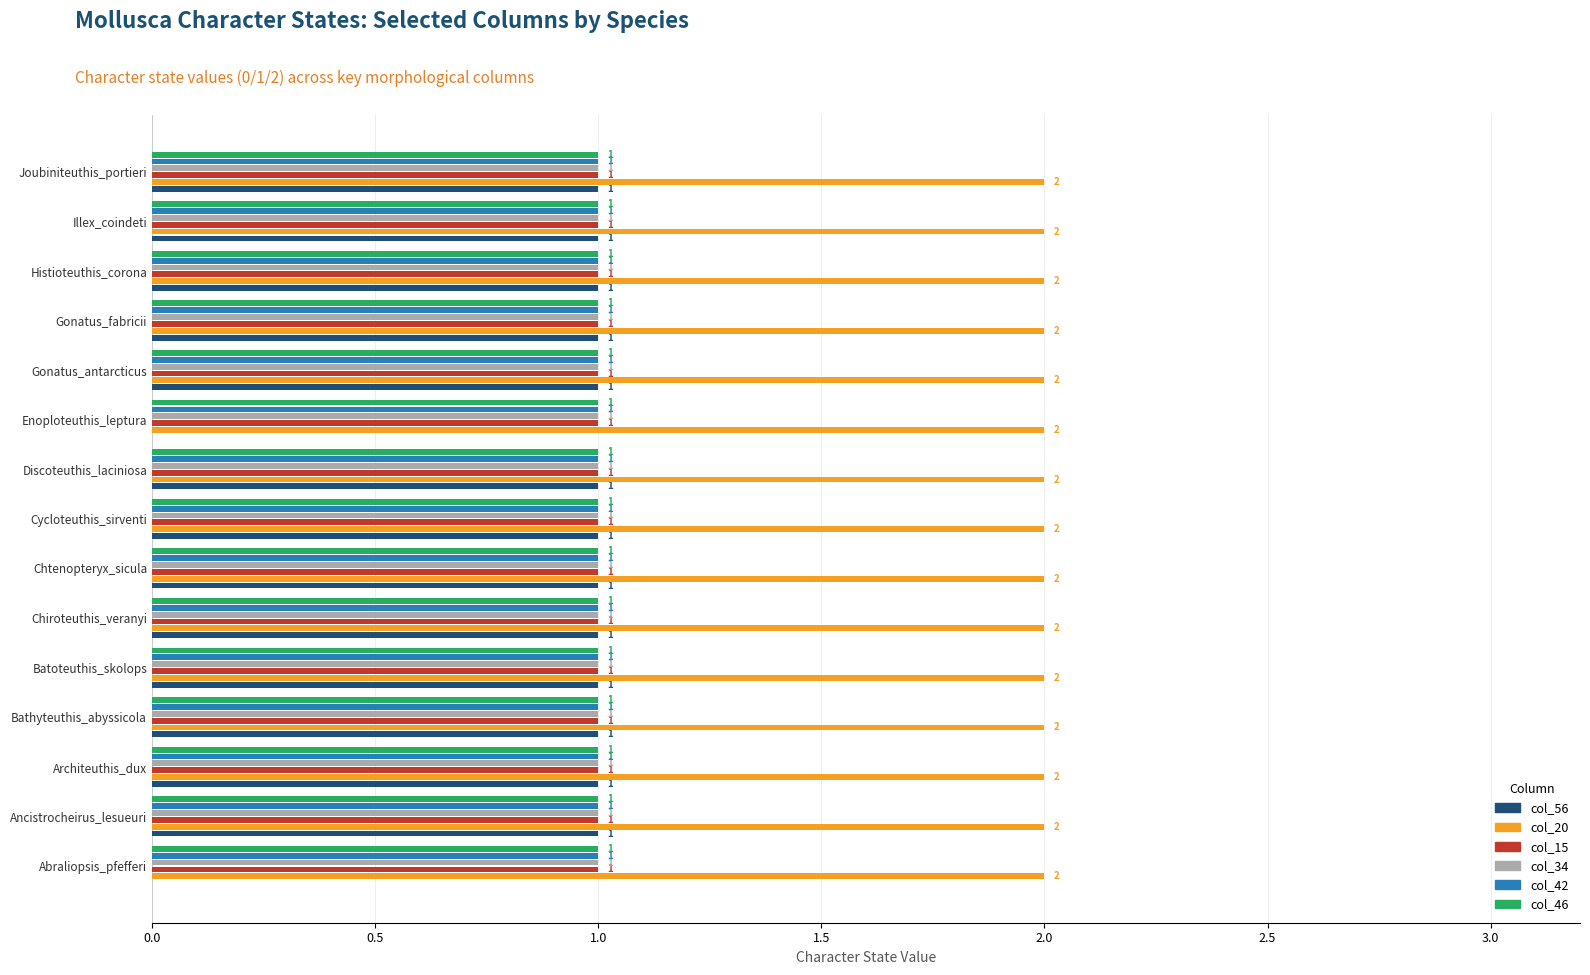

What is the sum of all col_34 values?

15